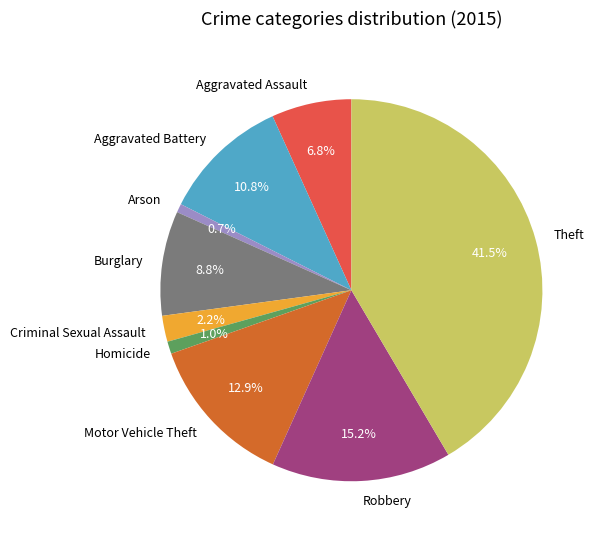

Is there any slice that represents more than half of the pie?

No